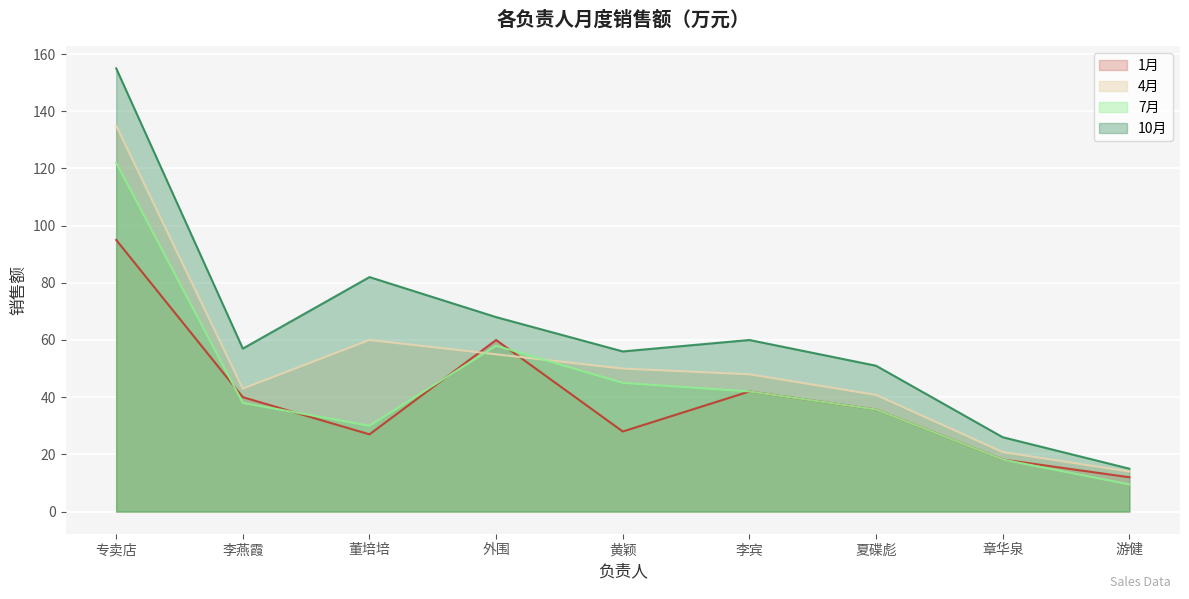

Which series has the largest range (max minus min)?

10月